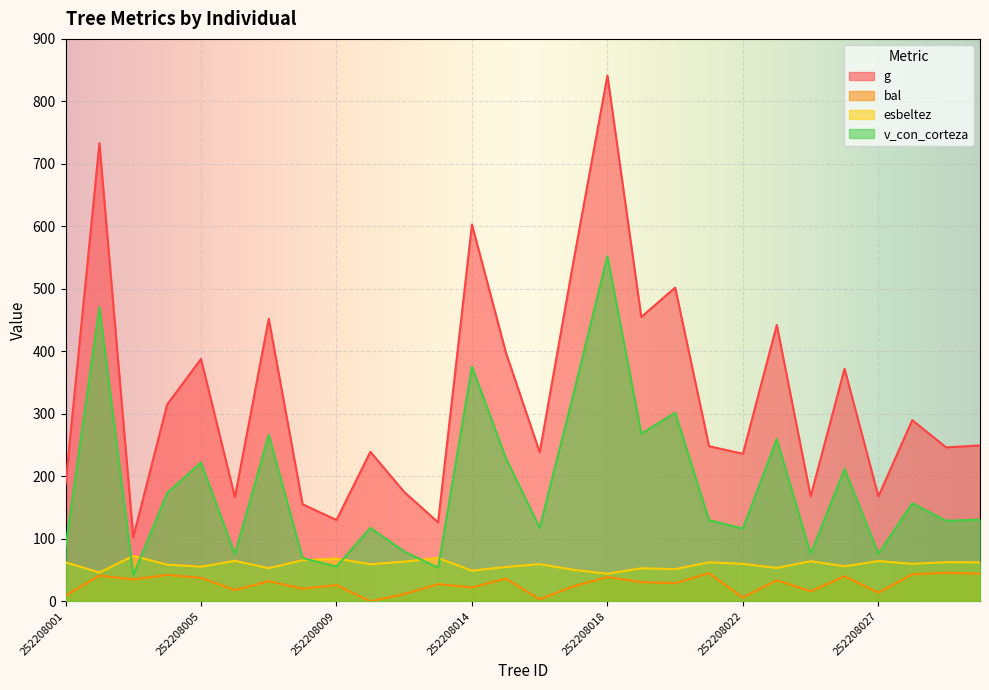

Which category has the highest value in the g series?

252208018